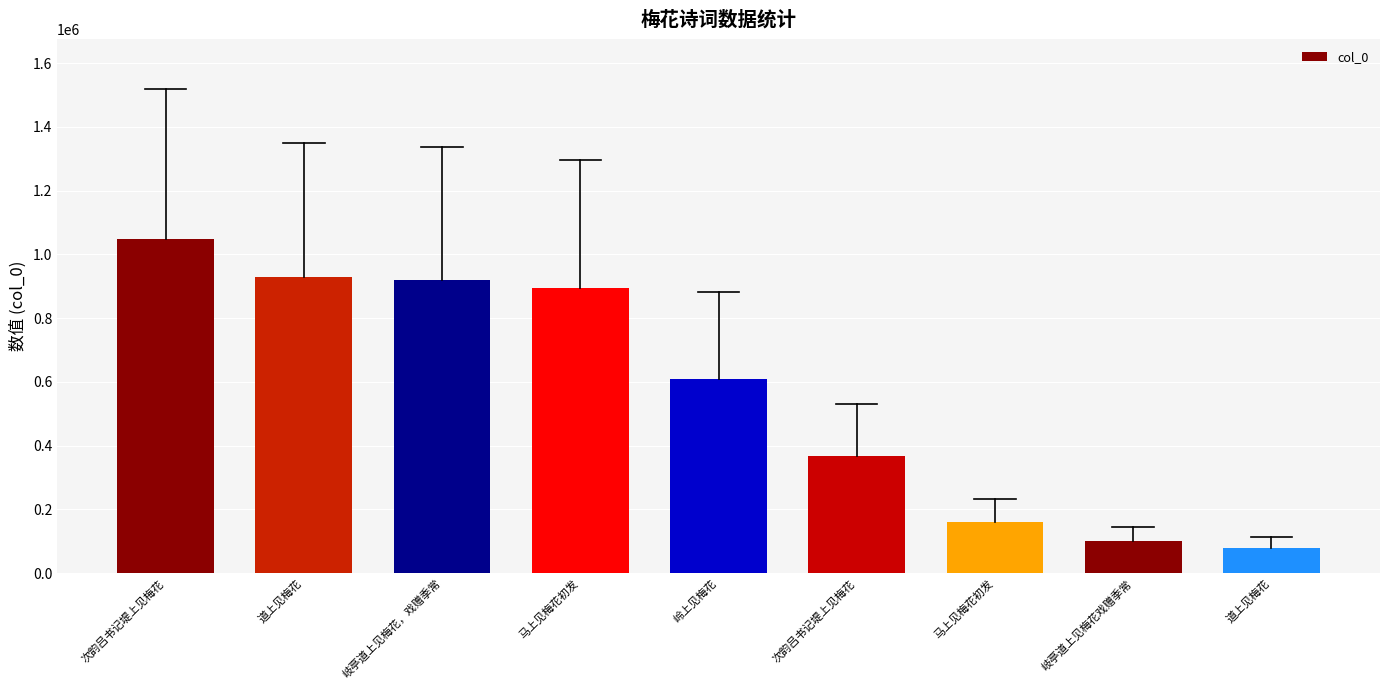

Reading left to right, extract all data points from this chart.

次韵吕书记堤上见梅花=1046737	道上见梅花=930102	岐亭道上见梅花，戏赠季常=921175	马上见梅花初发=893951	岭上见梅花=608514	次韵吕书记堤上见梅花=366900	马上见梅花初发=159166	岐亭道上见梅花戏赠季常=99446	道上见梅花=77112